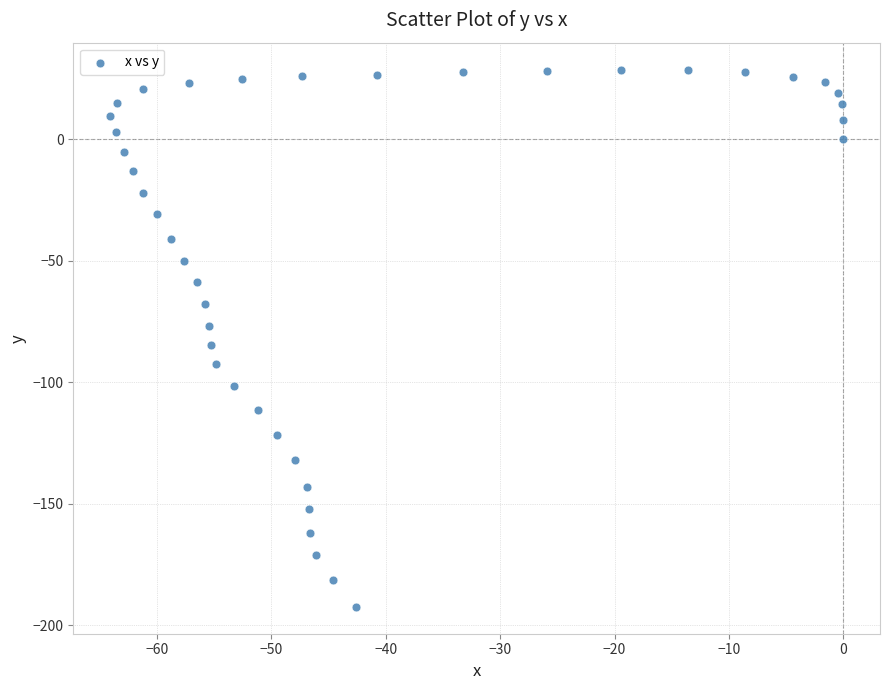

What is the range of Y values (max minus min)?

221.1